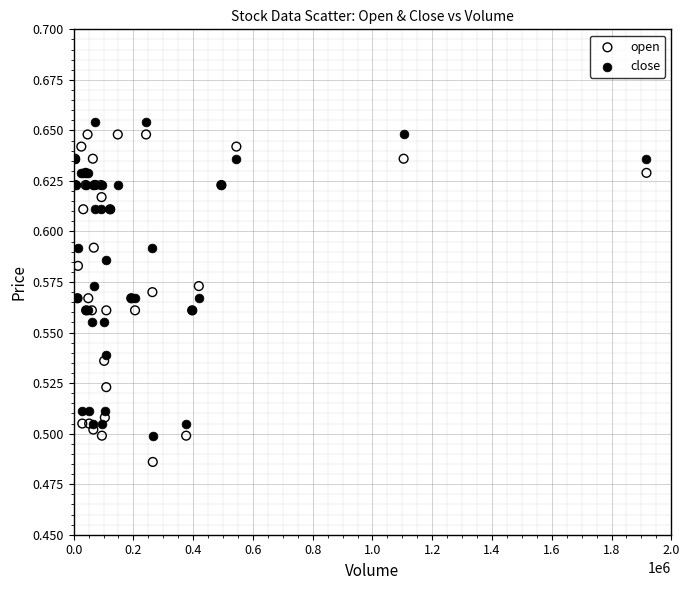

Which series has the largest Y range (max minus min)?

open